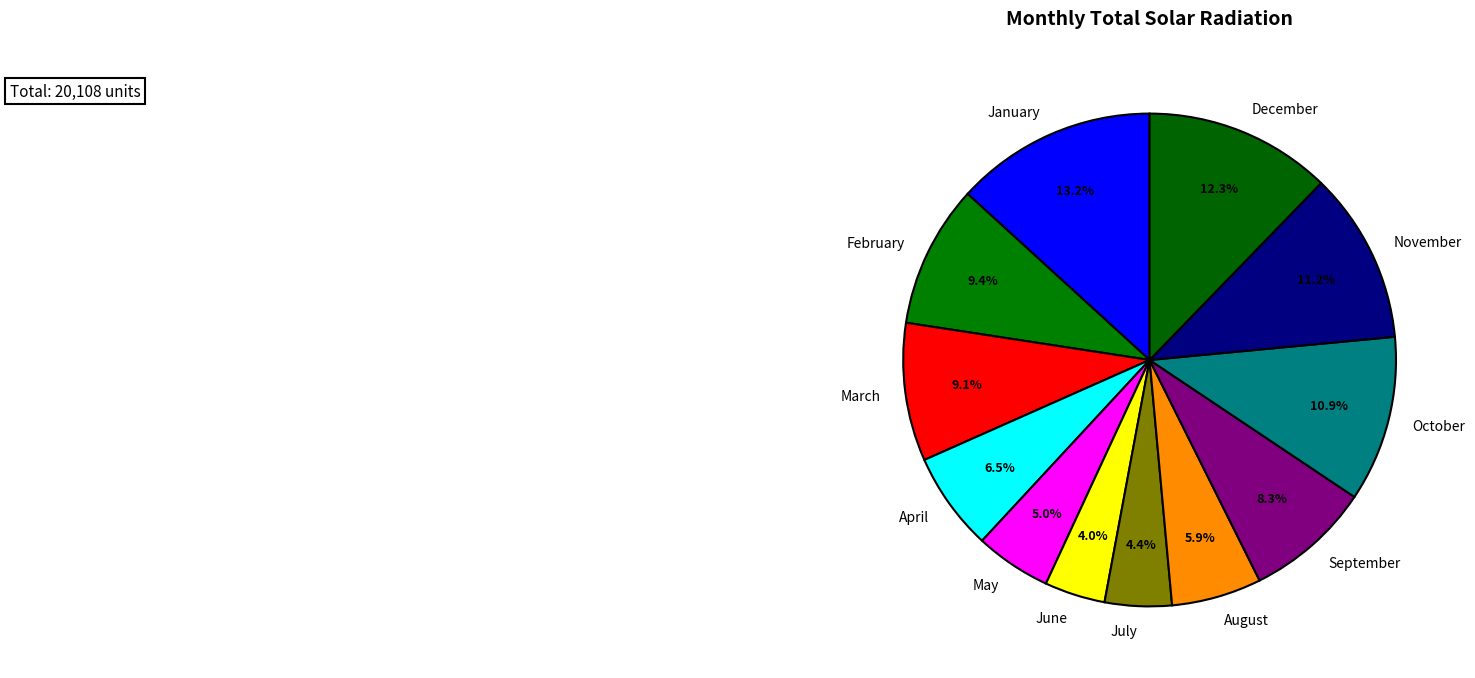

Approximately how many times larger is the value at February compared to June?

2.4